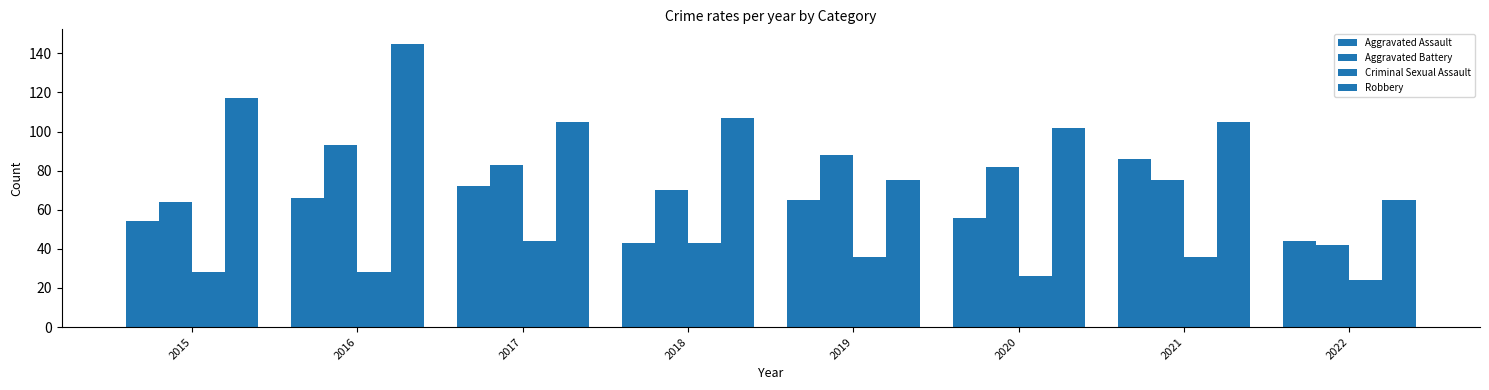

What is the total value across all series at 2017?

304